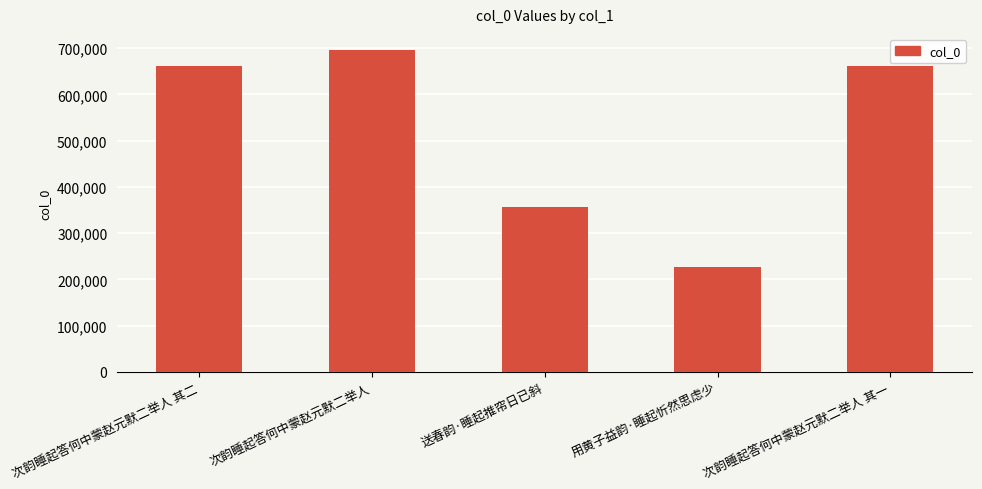

What is the minimum value shown in the chart?

226799